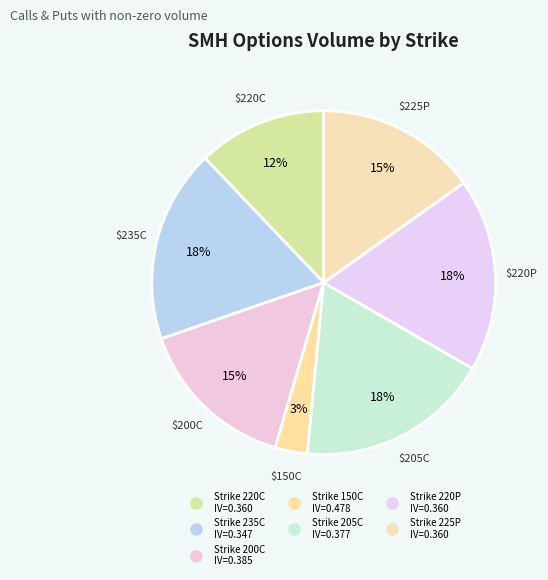

Which slice is the largest?

SMH230317C00235000